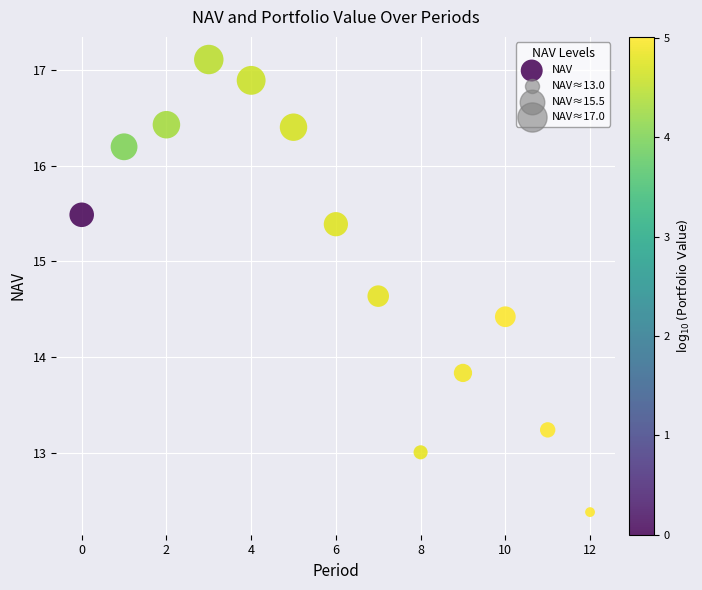

What Y value in the scatter plot is closest to 14?

13.8